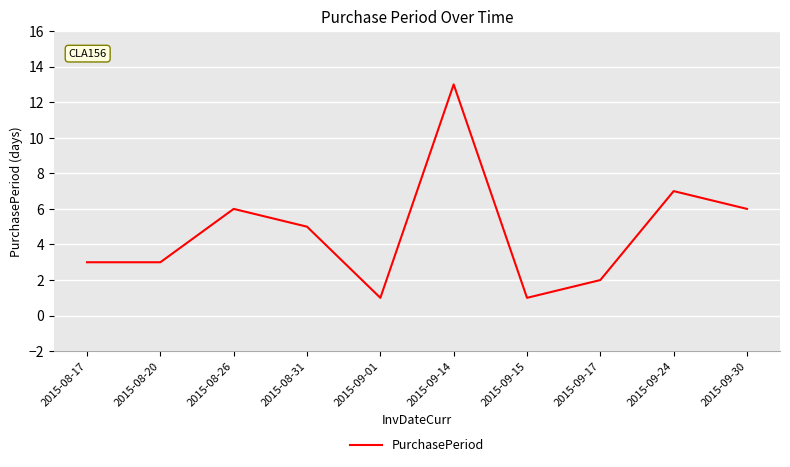

The value at 2015-08-17 is 4. True or false?

False